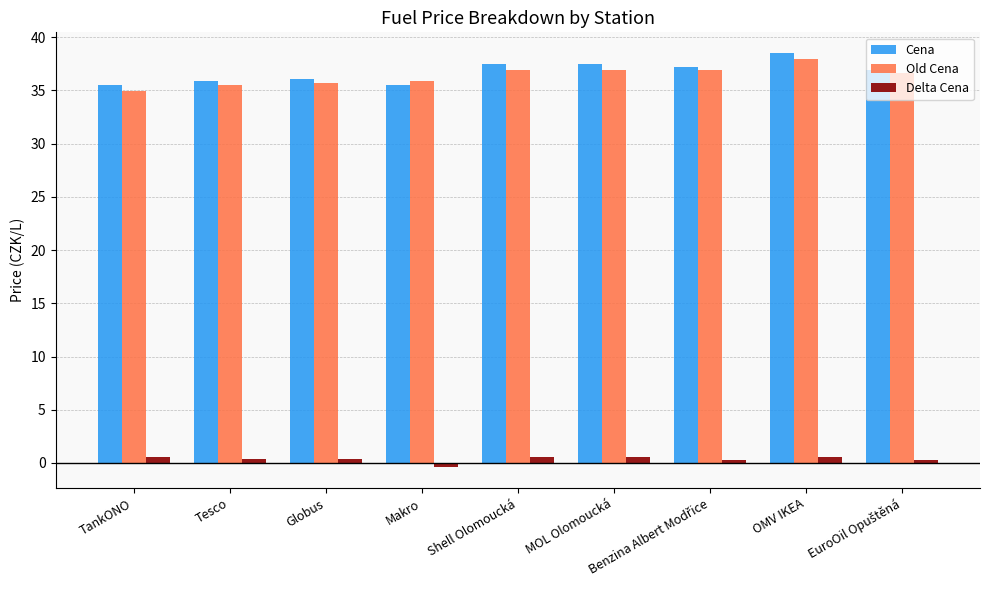

What is the total value across all series at Globus?

72.2